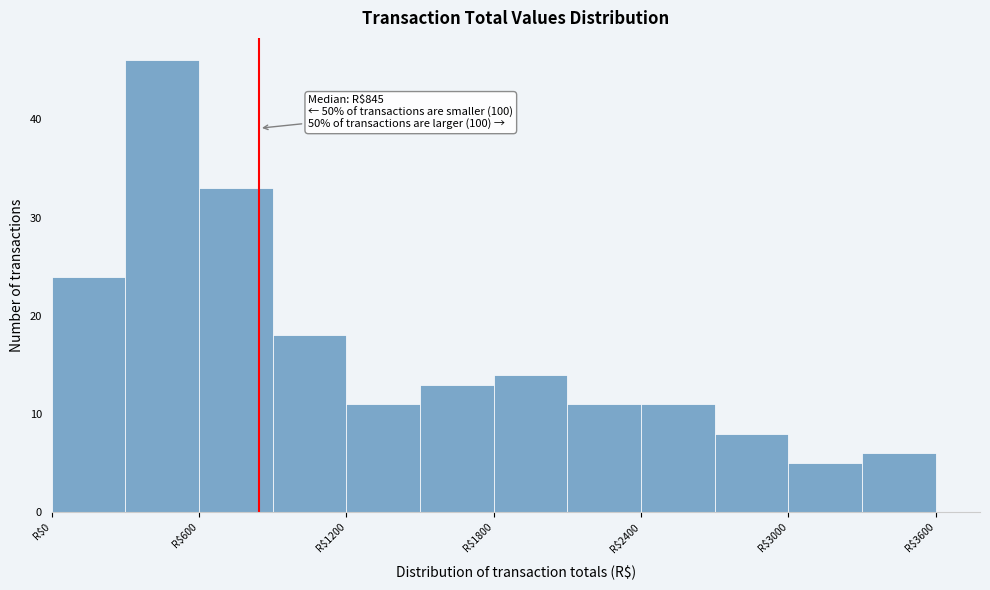

Around what value on the x-axis is the tallest bar? Give the approximate position of its centre, as read against the axis.

500